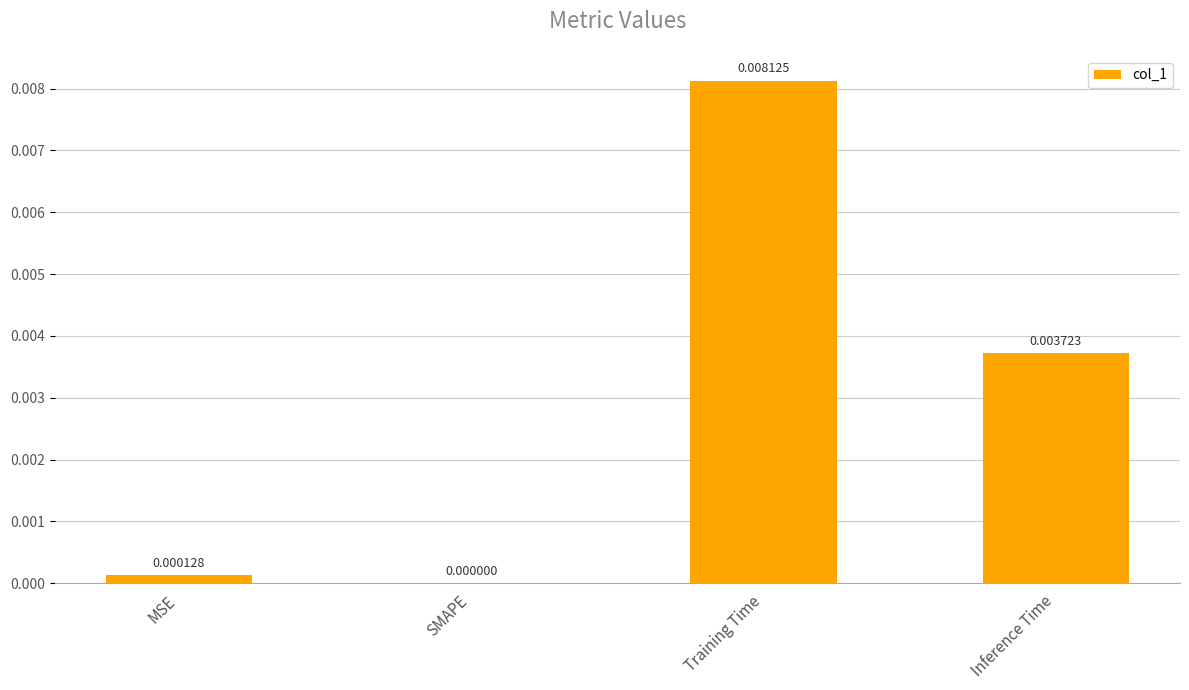

Which has a higher value, MSE or SMAPE?

MSE